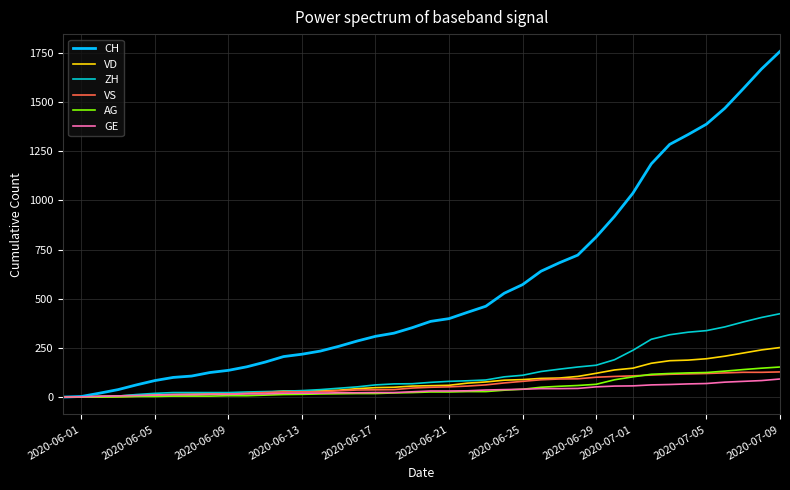

What is the greatest value displayed?

1758